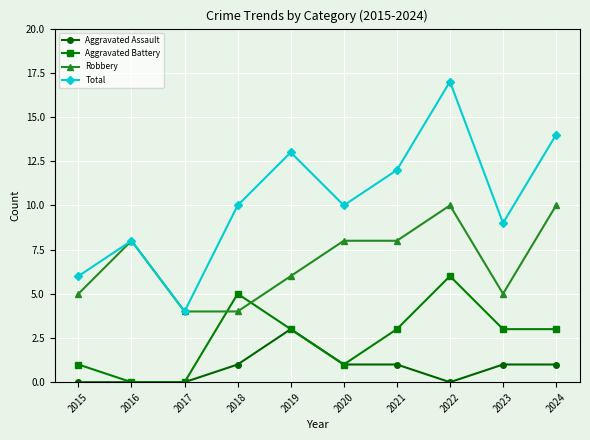

What is the minimum value for Robbery?

4